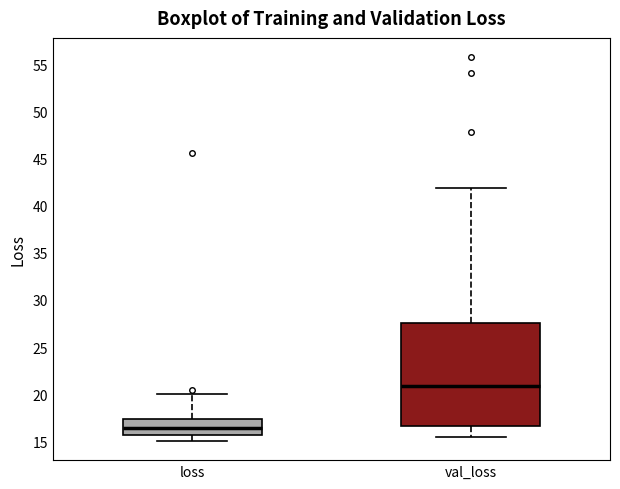

Which box is the tallest, from its lower edge to its upper edge?

val_loss